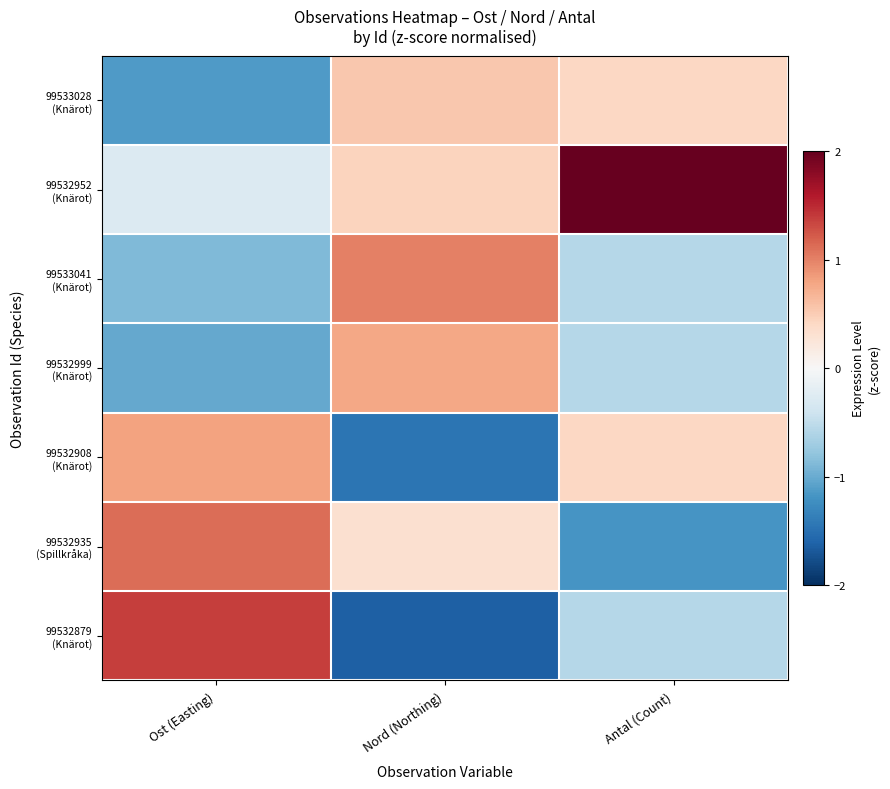

How many distinct data groups are displayed?

7